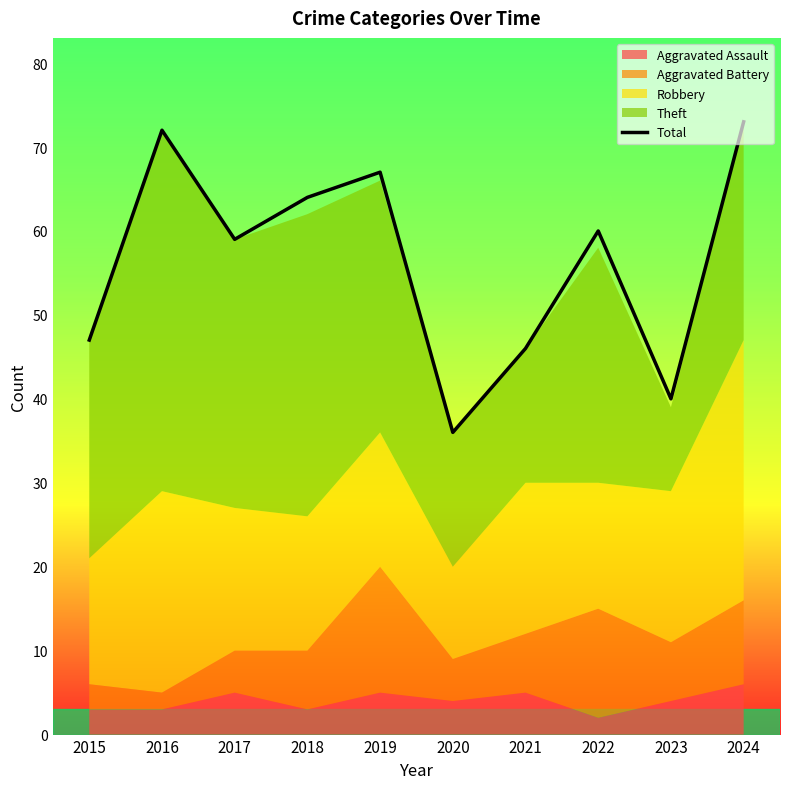

How many data points are above 60?

4